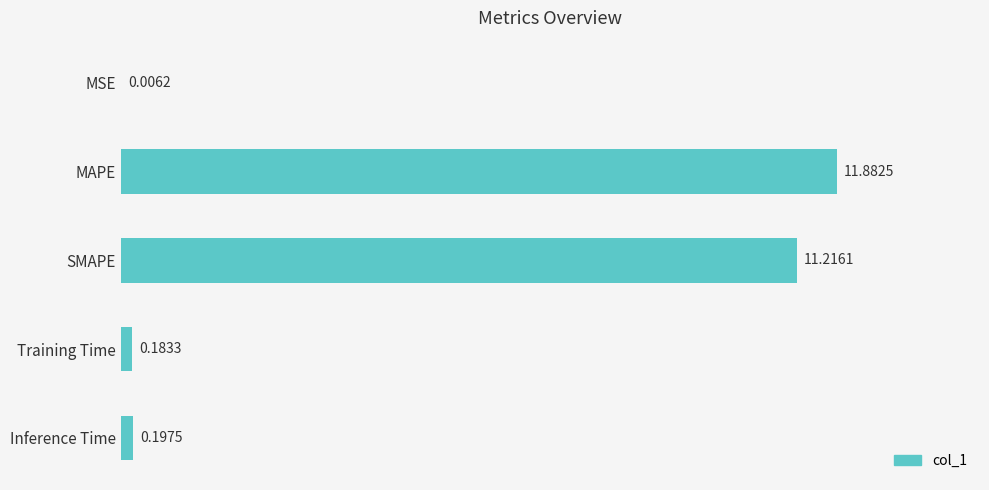

At which category does the chart reach its peak across all series?

MAPE